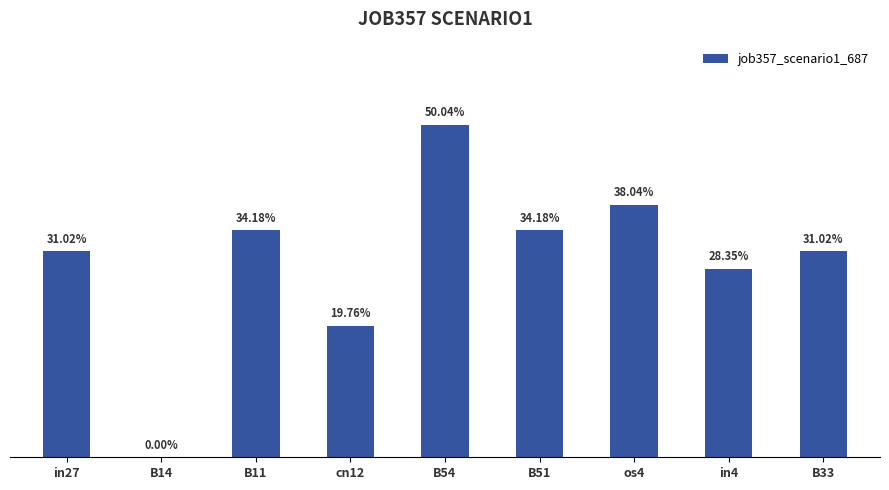

Are the bars horizontal?

No